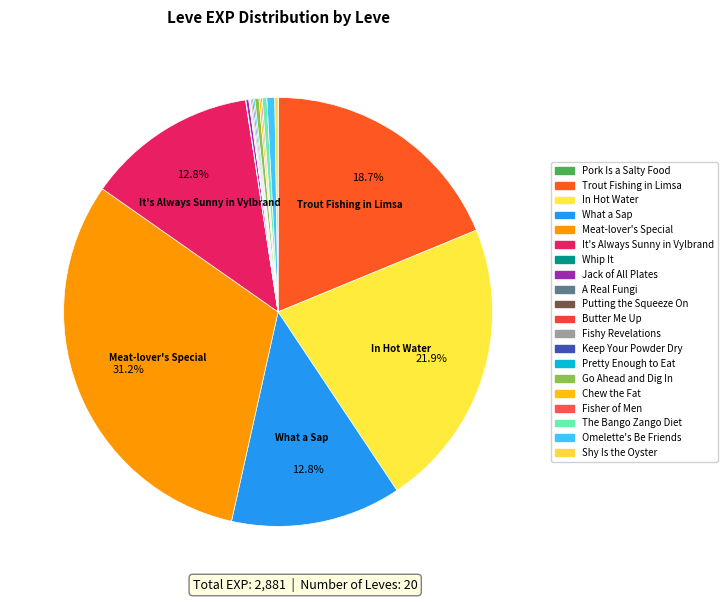

What is the change in value from Pretty Enough to Eat to Go Ahead and Dig In?

+6